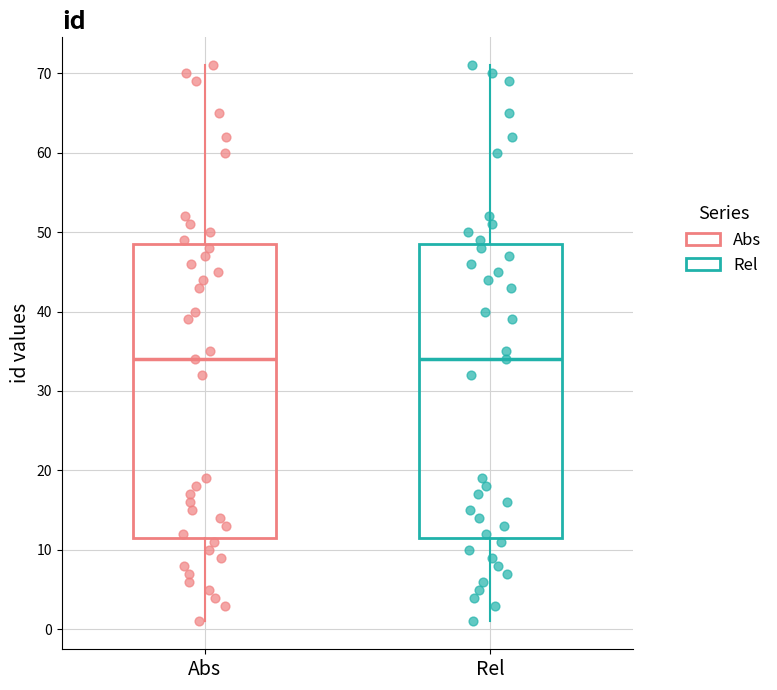

Reading left to right, read every box against the y-axis: the position of its median line, the range the box covers, and the ends of its whiskers. The values are not printed on the chart, so give them approximately, as read against the axis.

Abs: median 34, box 12 to 49, whiskers 1 to 71
Rel: median 34, box 12 to 49, whiskers 1 to 71